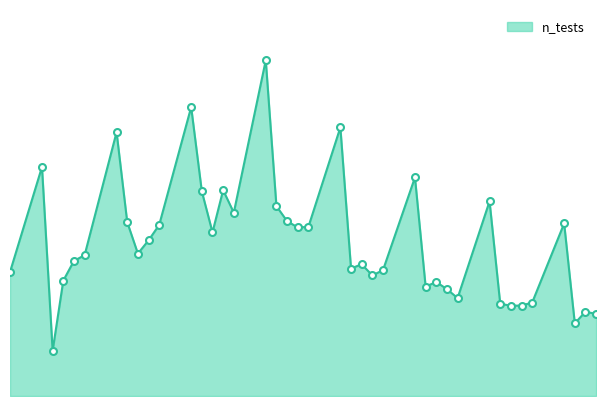

What is the label of the 33rd point from the right?

2022-07-19